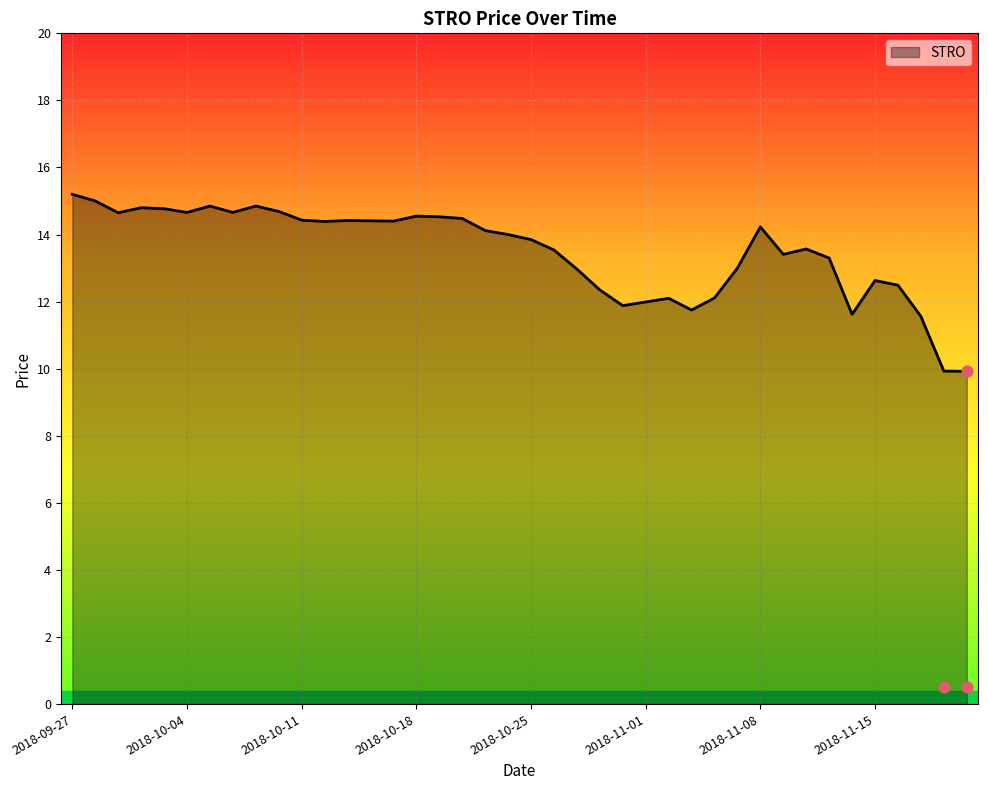

What is the change in value from 2018-09-27 to 2018-10-19?

-0.7